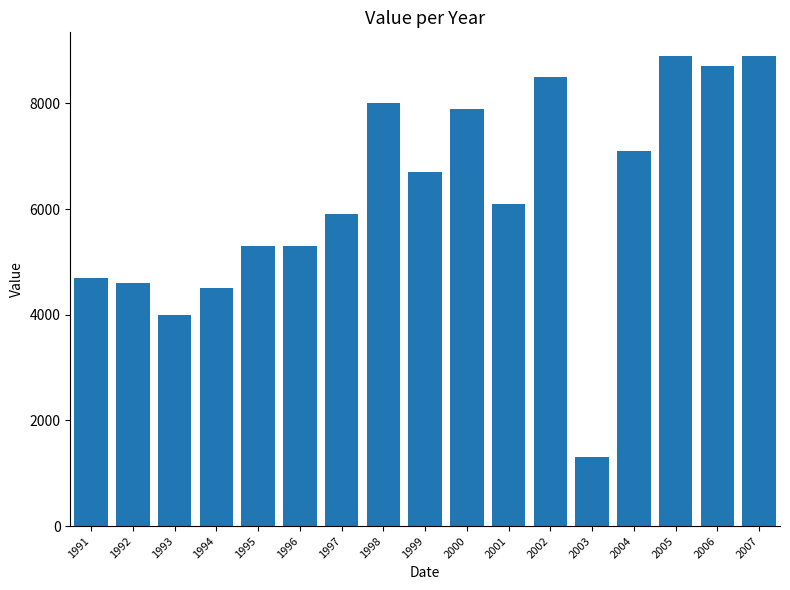

Which category has the lowest value across all series?

2003